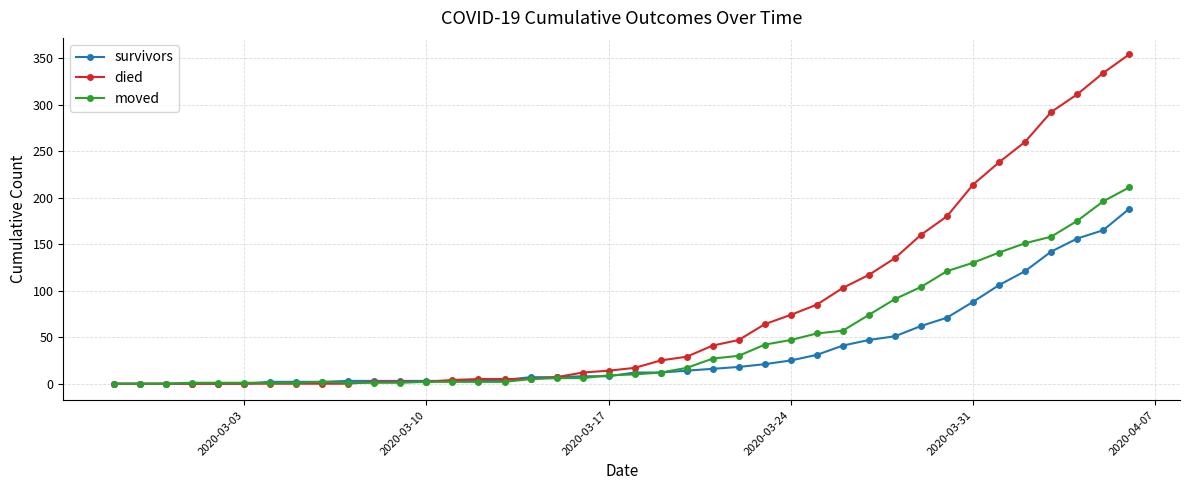

Which series has the widest spread of values?

died